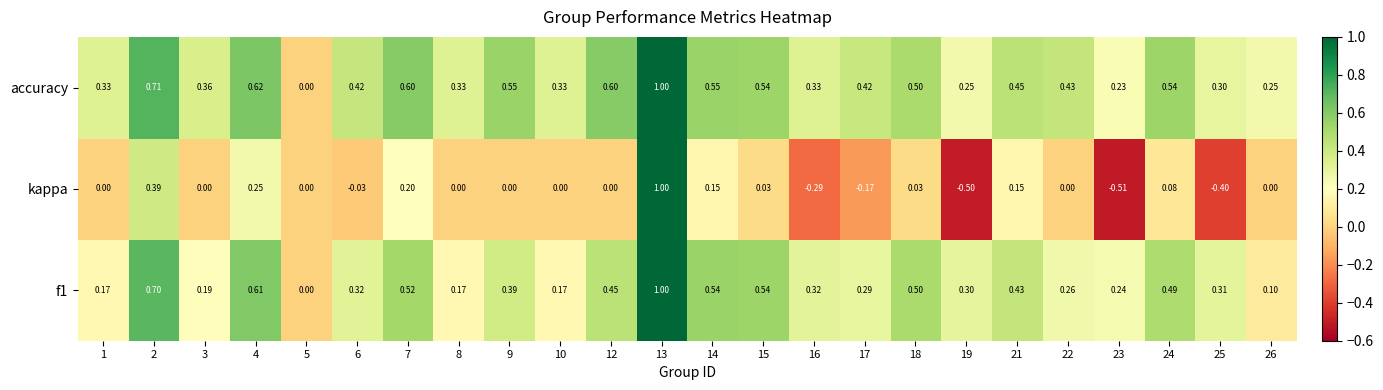

Count the number of data series in this chart.

3